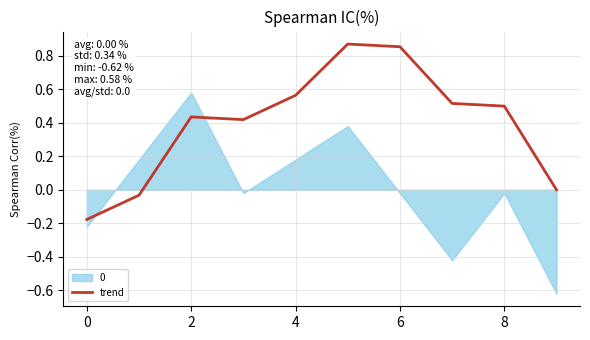

Which has a higher value, 9 or 7?

7